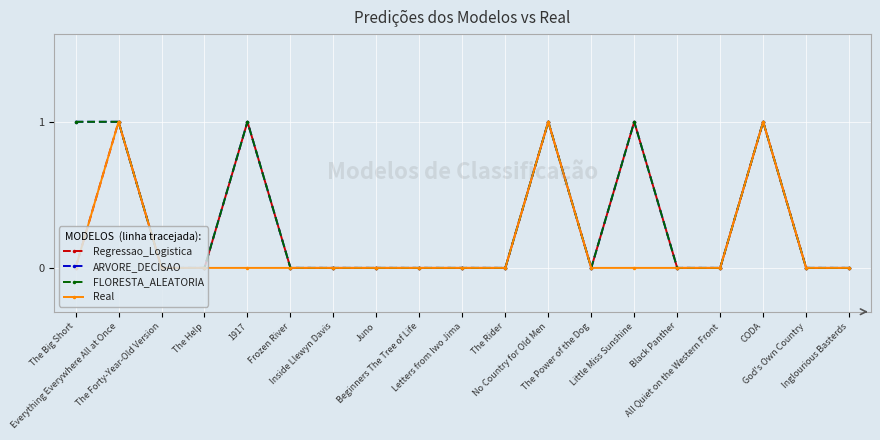

Reading left to right, transcribe all the data shown in this chart.

Regressao_Logistica: The Big Short=0	Everything Everywhere All at Once=1	The Forty-Year-Old Version=0	The Help=0	1917=1	Frozen River=0	Inside Llewyn Davis=0	Juno=0	Beginners The Tree of Life=0	Letters from Iwo Jima=0	The Rider=0	No Country for Old Men=1	The Power of the Dog=0	Little Miss Sunshine=1	Black Panther=0	All Quiet on the Western Front=0	CODA=1	God's Own Country=0	Inglourious Basterds=0
ARVORE_DECISAO: The Big Short=1	Everything Everywhere All at Once=1	The Forty-Year-Old Version=0	The Help=0	1917=1	Frozen River=0	Inside Llewyn Davis=0	Juno=0	Beginners The Tree of Life=0	Letters from Iwo Jima=0	The Rider=0	No Country for Old Men=1	The Power of the Dog=0	Little Miss Sunshine=1	Black Panther=0	All Quiet on the Western Front=0	CODA=1	God's Own Country=0	Inglourious Basterds=0
FLORESTA_ALEATORIA: The Big Short=1	Everything Everywhere All at Once=1	The Forty-Year-Old Version=0	The Help=0	1917=1	Frozen River=0	Inside Llewyn Davis=0	Juno=0	Beginners The Tree of Life=0	Letters from Iwo Jima=0	The Rider=0	No Country for Old Men=1	The Power of the Dog=0	Little Miss Sunshine=1	Black Panther=0	All Quiet on the Western Front=0	CODA=1	God's Own Country=0	Inglourious Basterds=0
Real: The Big Short=0	Everything Everywhere All at Once=1	The Forty-Year-Old Version=0	The Help=0	1917=0	Frozen River=0	Inside Llewyn Davis=0	Juno=0	Beginners The Tree of Life=0	Letters from Iwo Jima=0	The Rider=0	No Country for Old Men=1	The Power of the Dog=0	Little Miss Sunshine=0	Black Panther=0	All Quiet on the Western Front=0	CODA=1	God's Own Country=0	Inglourious Basterds=0